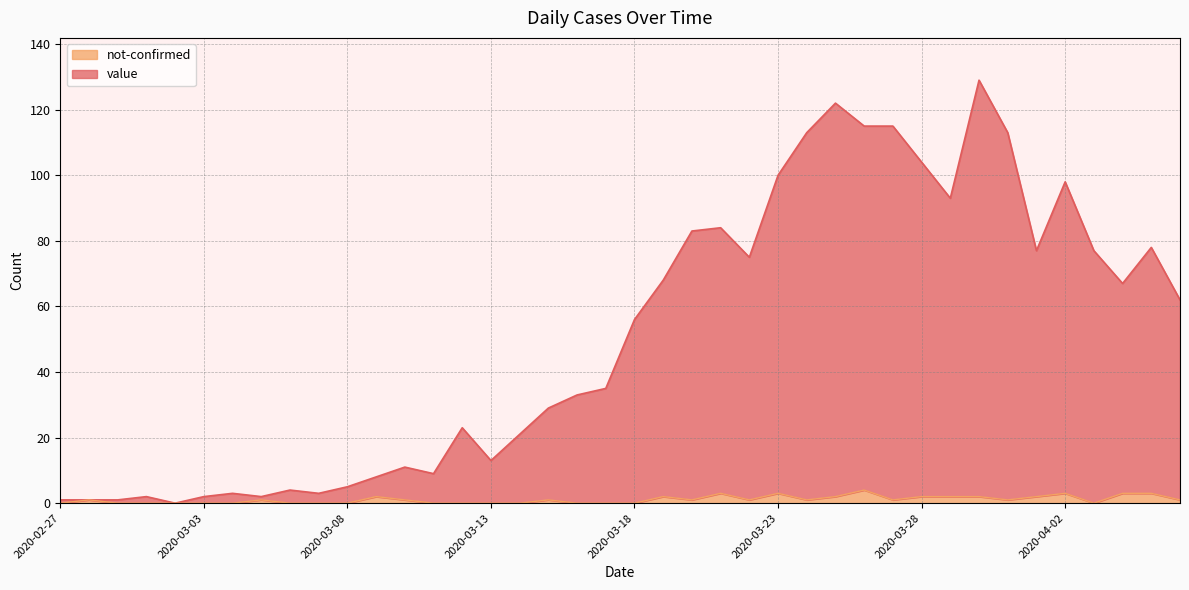

What is the maximum value for not-confirmed?

4